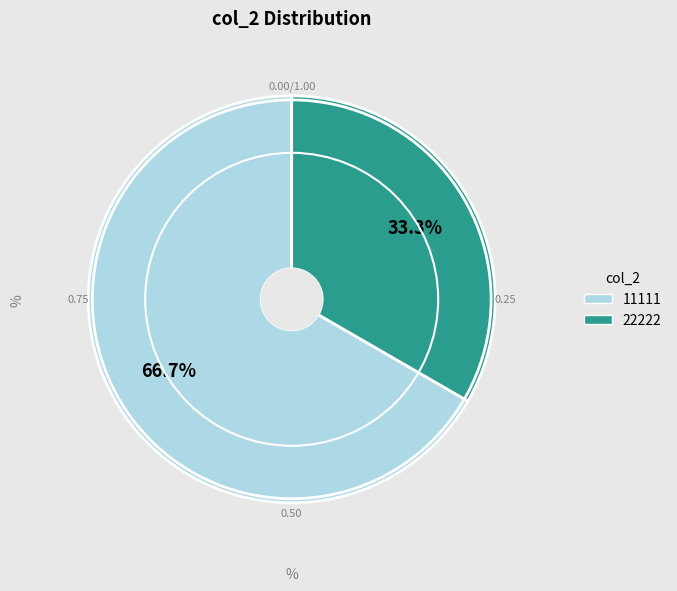

What is the ratio of the value at 11111 to the value at 22222?

2.0